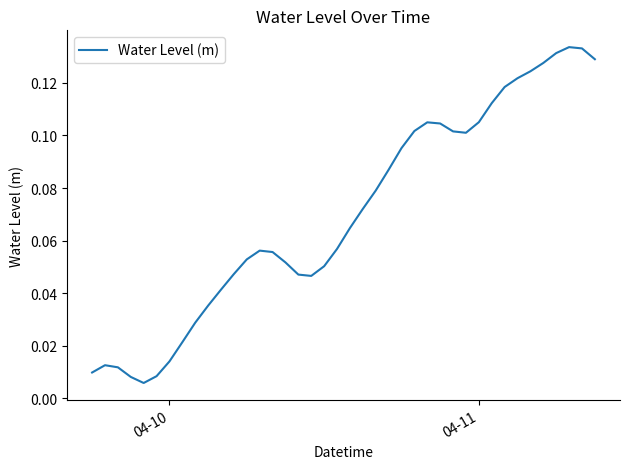

Does the chart display data point markers on the line(s)?

No